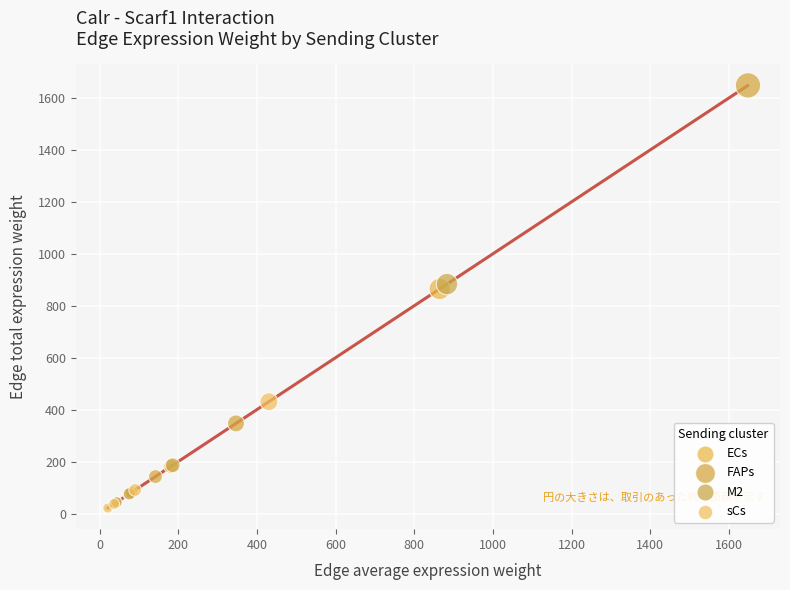

Which series contains the highest Y value?

FAPs